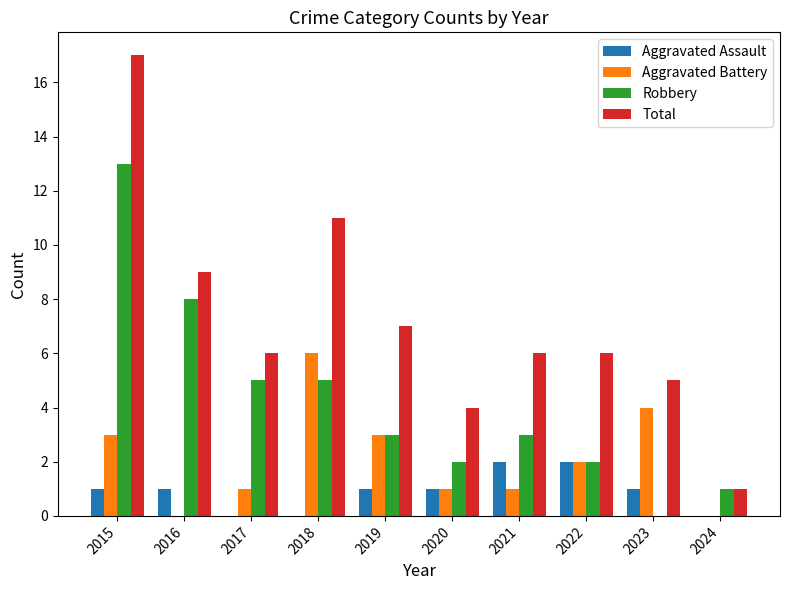

What is the maximum value shown in the chart?

17